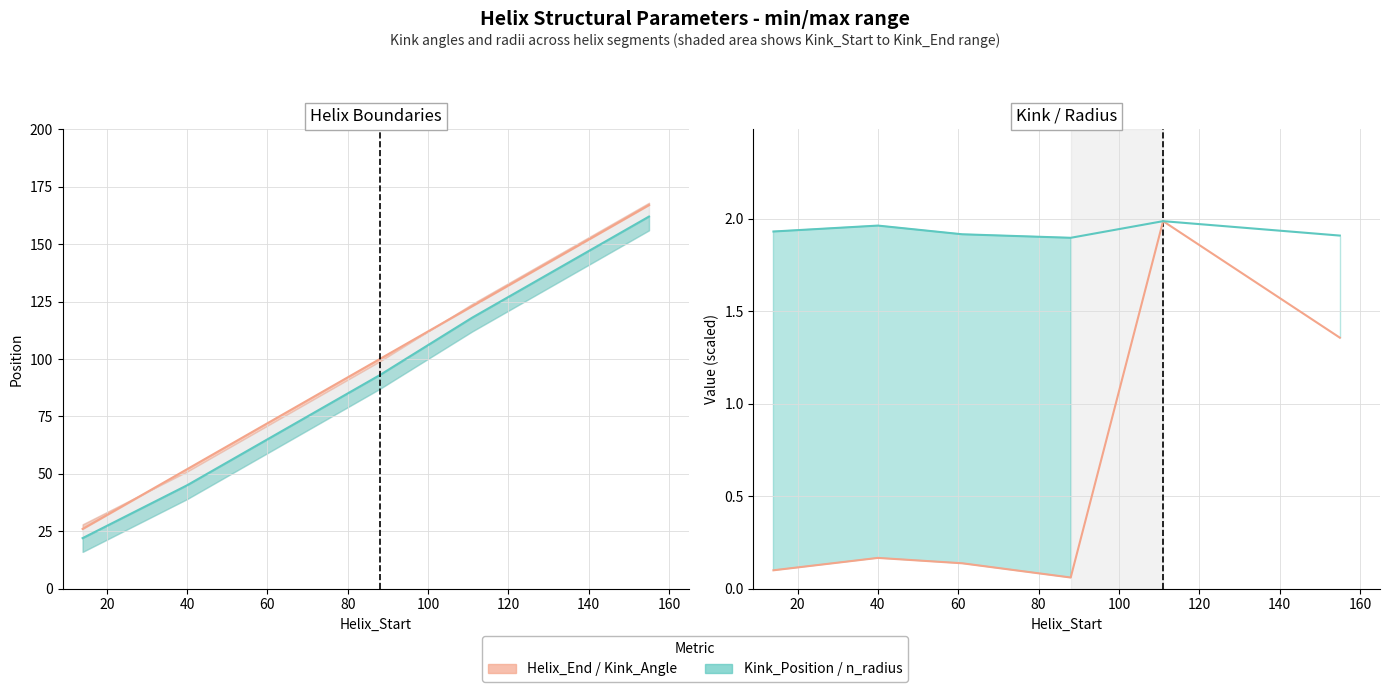

True or false: n_radius and Helix_End cross at least once.

False